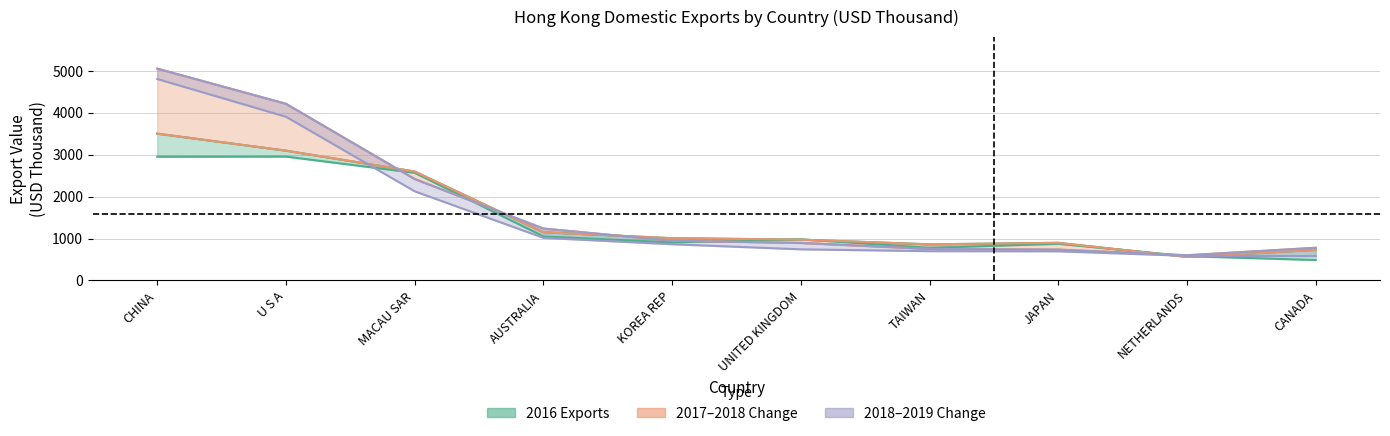

The 201612 series shows 818.5 at CANADA. True or false?

False